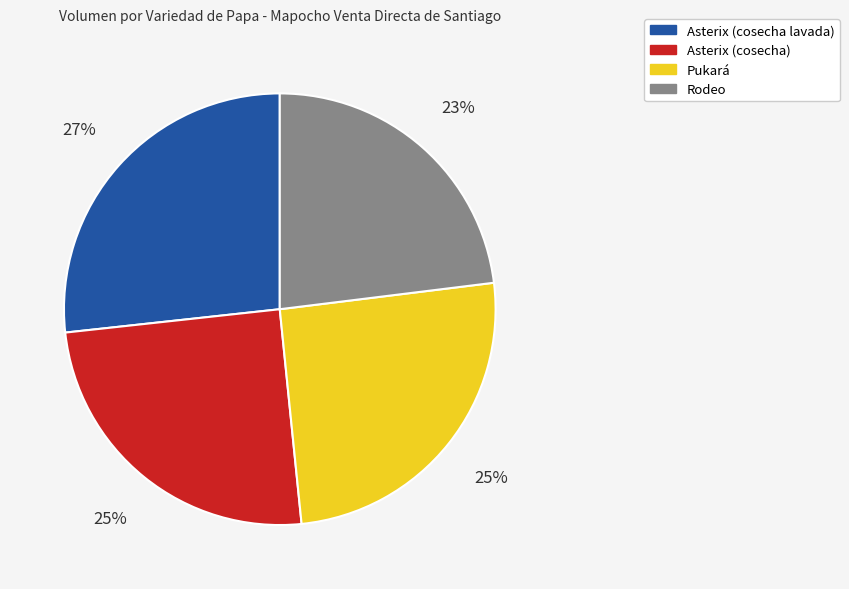

To the nearest percent, what is the average slice percentage?

25%